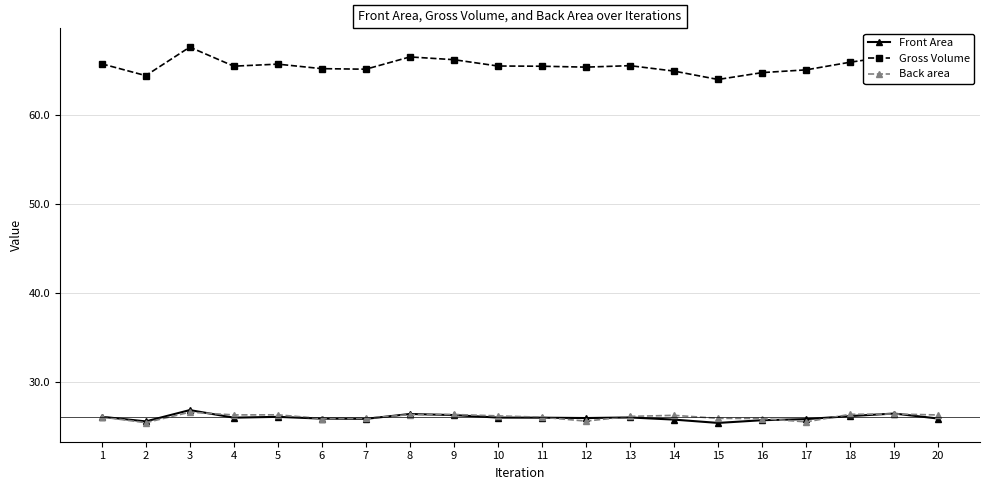

What is the difference between the highest and lowest values at 8?

40.2